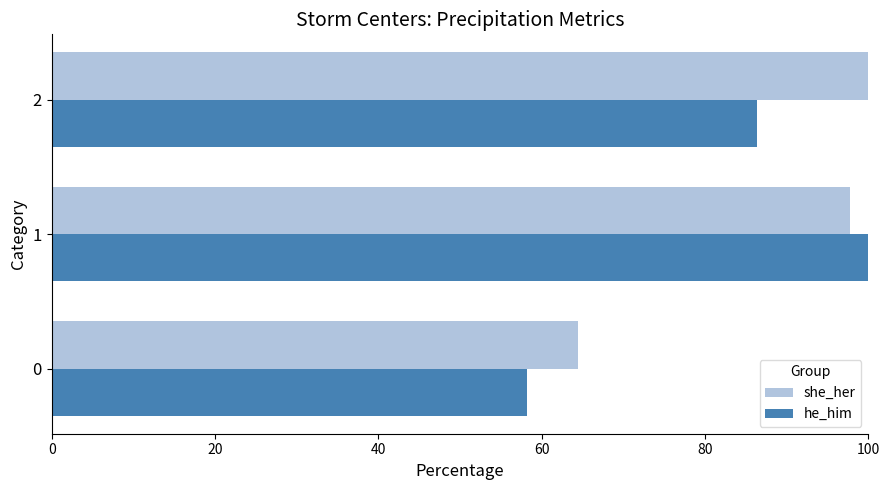

What is the highest value of the he_him series?

100.0